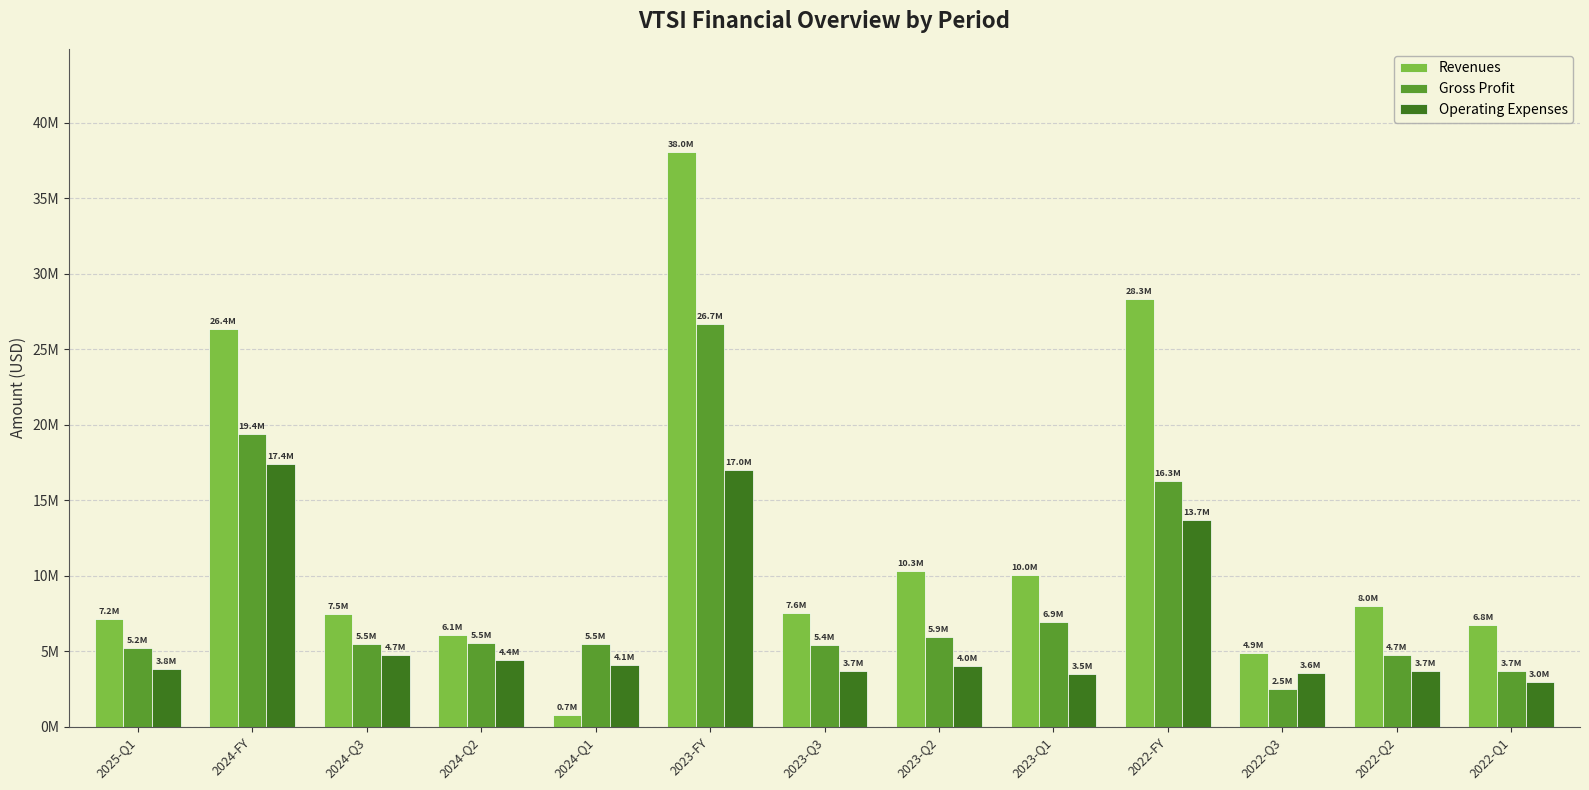

What are all the series names shown in the legend?

Revenues, Gross Profit, Operating Expenses